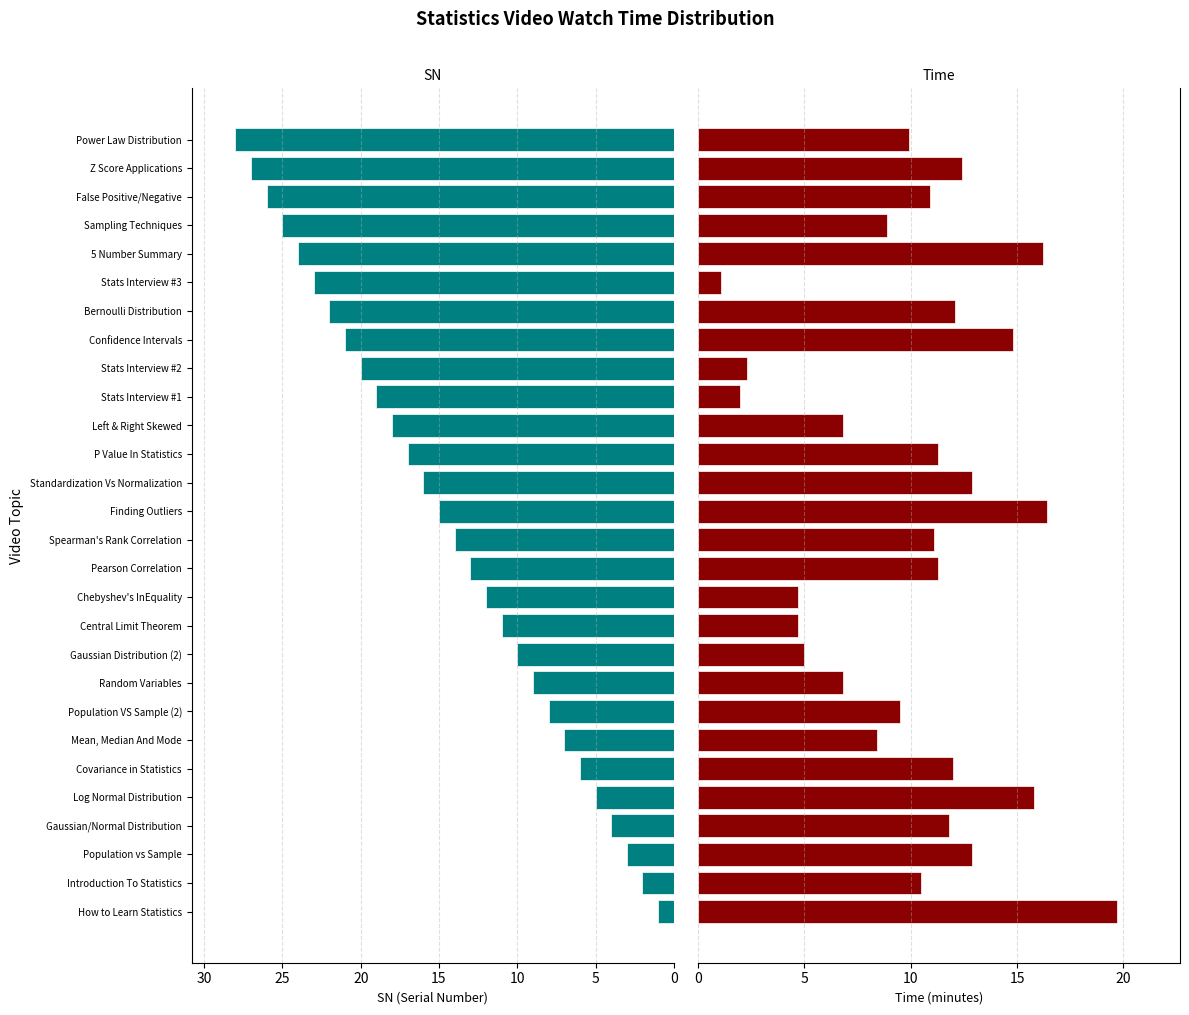

What is the label of the 14th bar from the right?

Finding Outliers